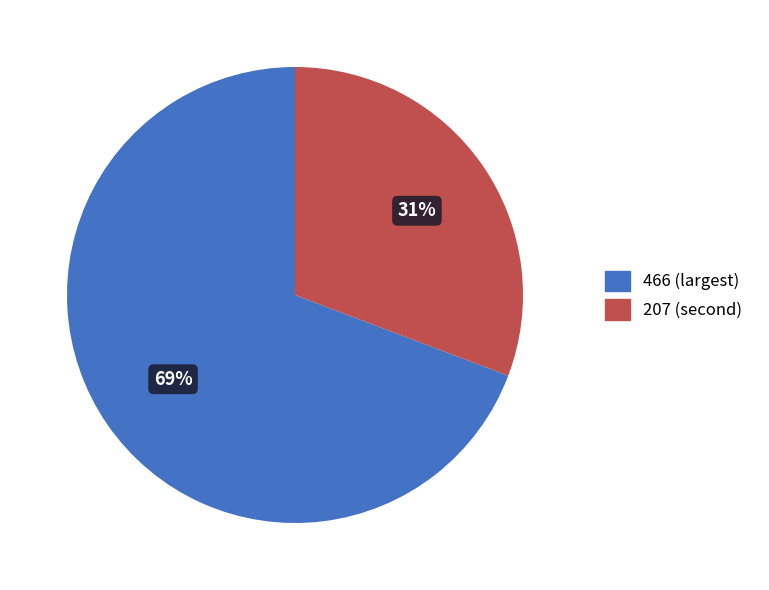

To the nearest percent, what is the average slice percentage?

50%